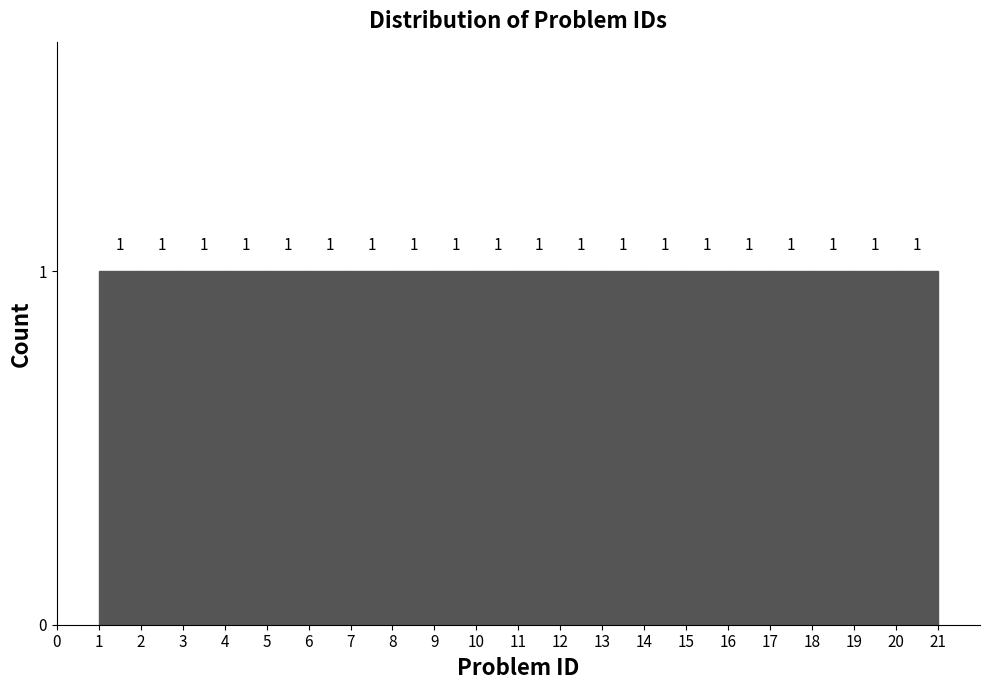

Reading left to right, transcribe this chart: for each bar, give the range it covers on the x-axis and its height.

1 to 2: 1
2 to 3: 1
3 to 4: 1
4 to 5: 1
5 to 6: 1
6 to 7: 1
7 to 8: 1
8 to 9: 1
9 to 10: 1
10 to 11: 1
11 to 12: 1
12 to 13: 1
13 to 14: 1
14 to 15: 1
15 to 16: 1
16 to 17: 1
17 to 18: 1
18 to 19: 1
19 to 20: 1
20 to 21: 1